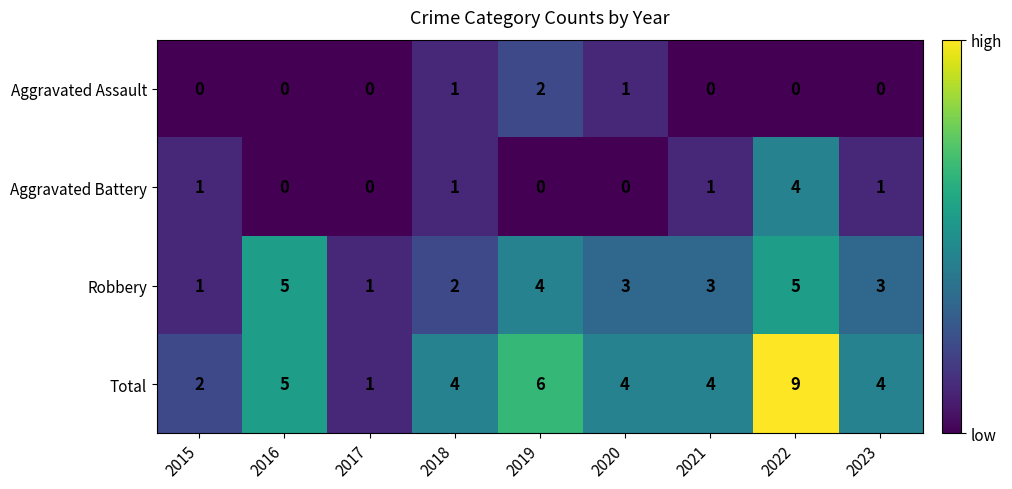

True or false: Robbery has a value of 3 at 2021.

True